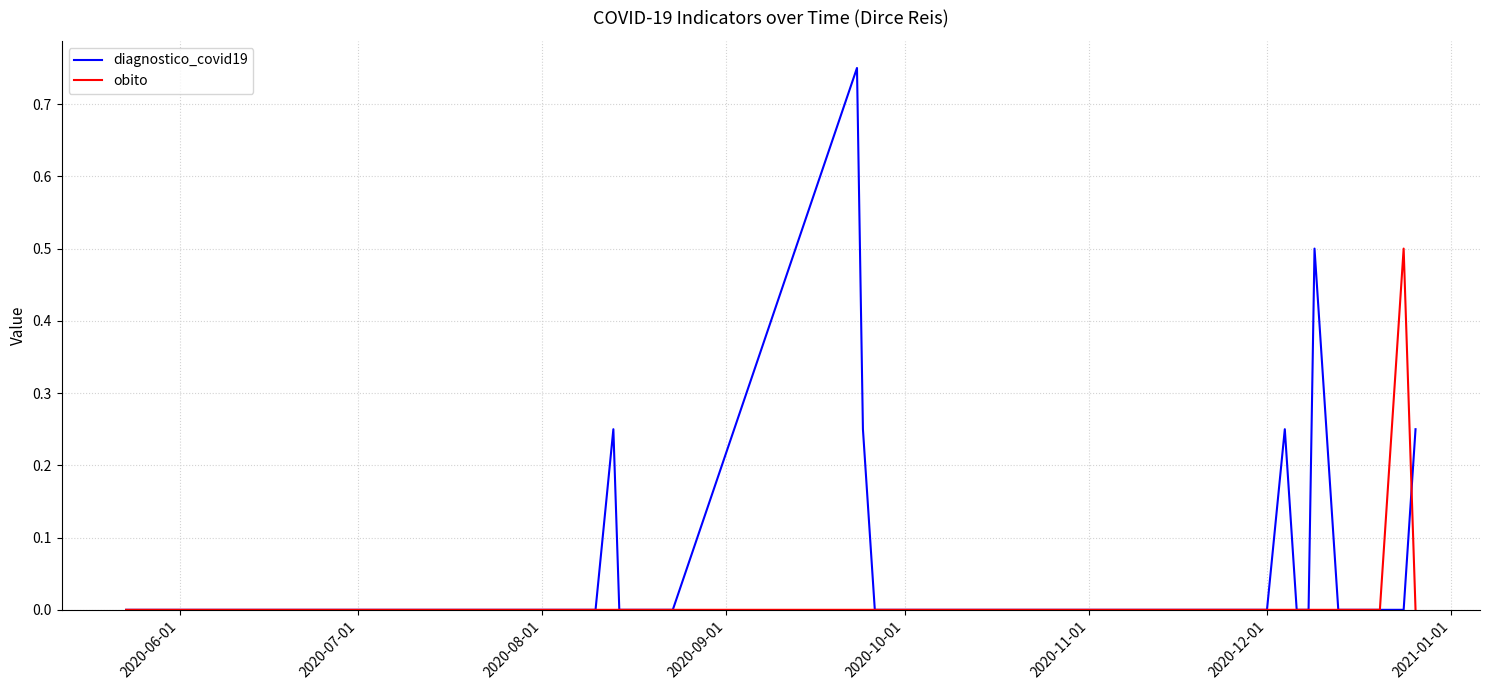

Rank the series by their maximum value, from lowest to highest.

obito, diagnostico_covid19